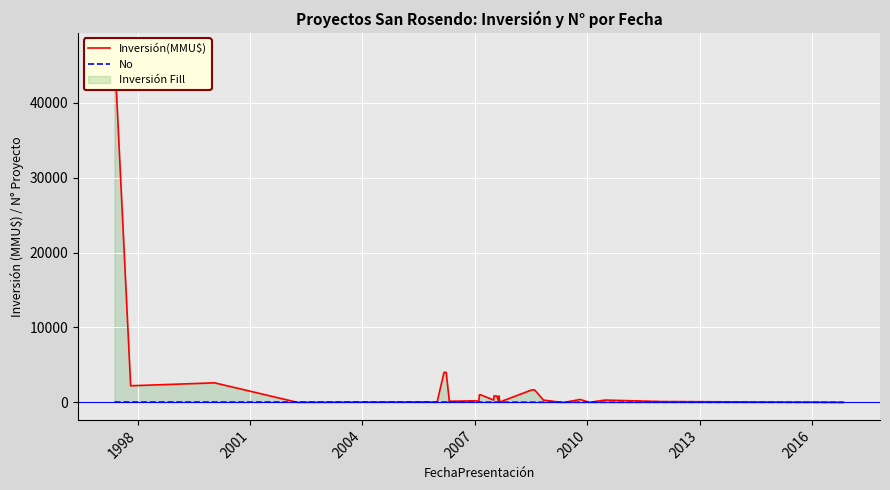

Is the value of Inversión(MMU$) at 27 greater than the value of No at 2019?

No